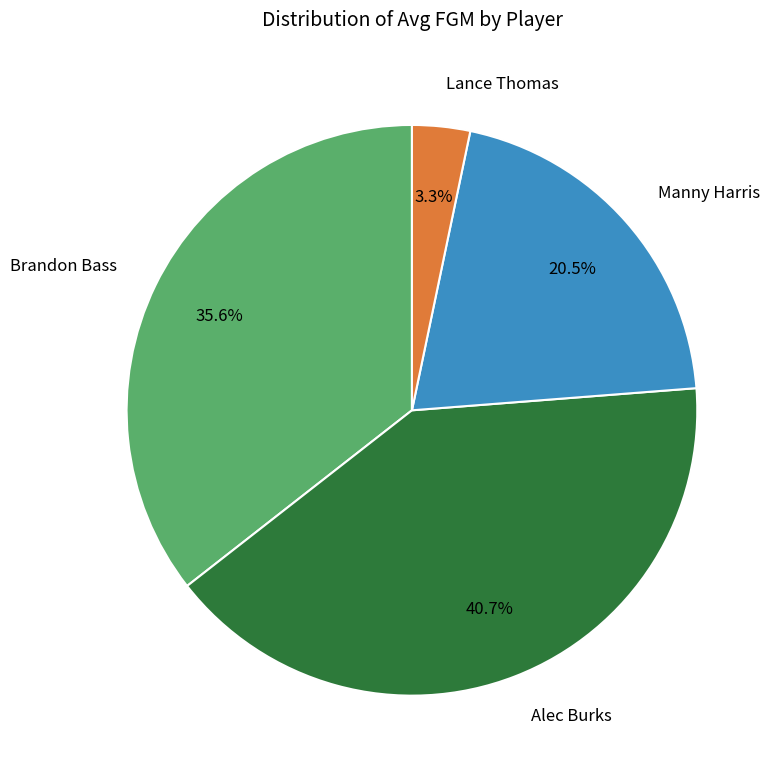

To the nearest percent, what is the difference between the Manny Harris and Alec Burks slice percentages?

20%